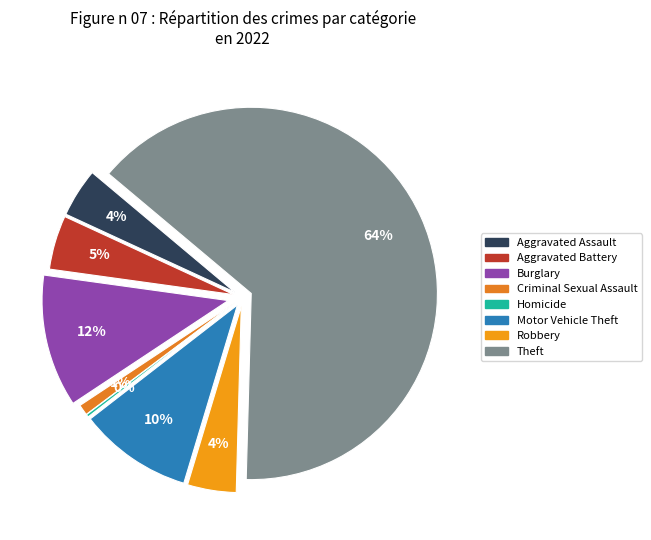

Which slice is the largest?

Theft